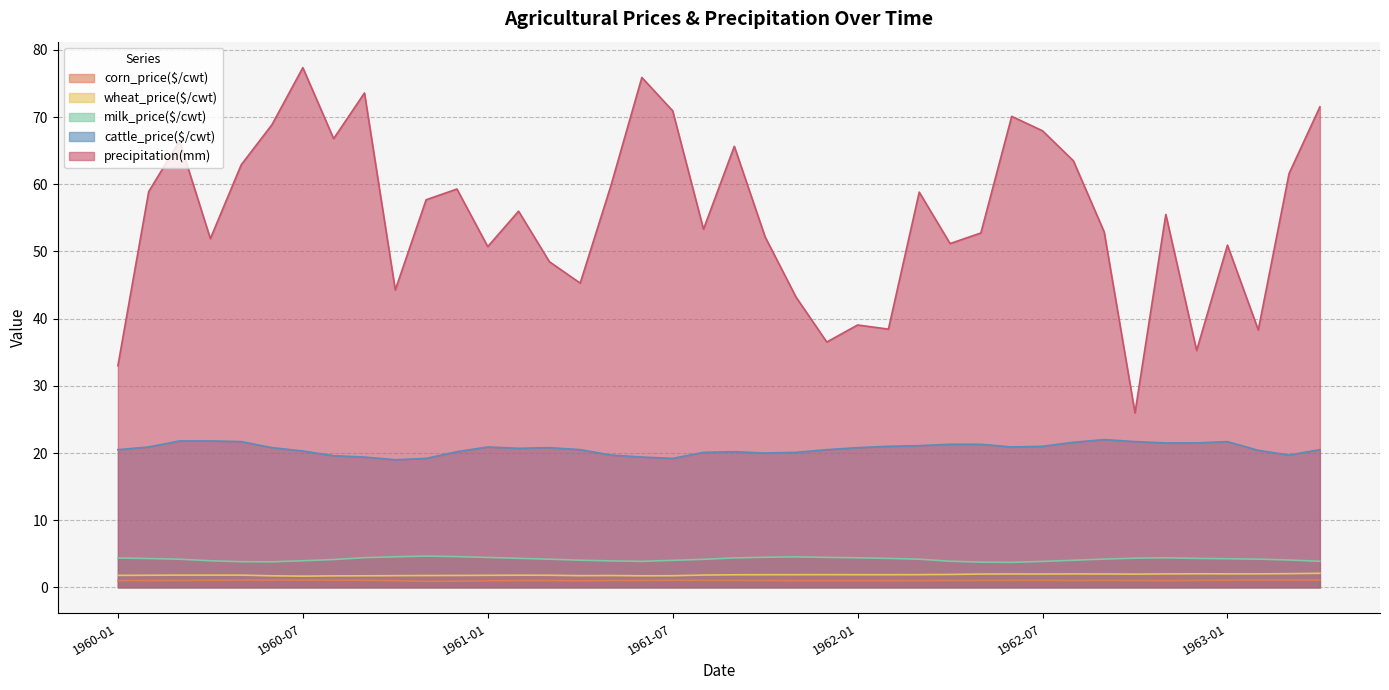

How many data points does each series have?

40